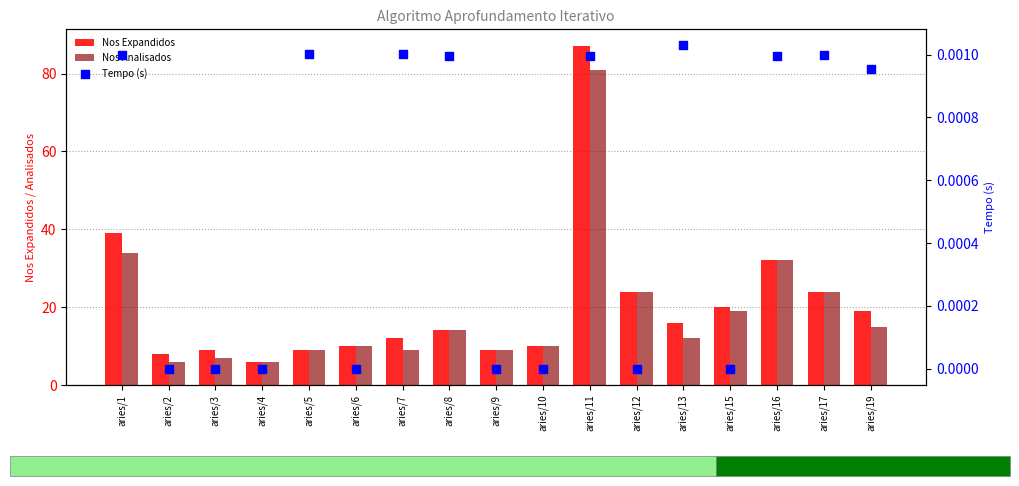

What are all the series names shown in the legend?

Nos Expandidos, Nos Analisados, Tempo (s)